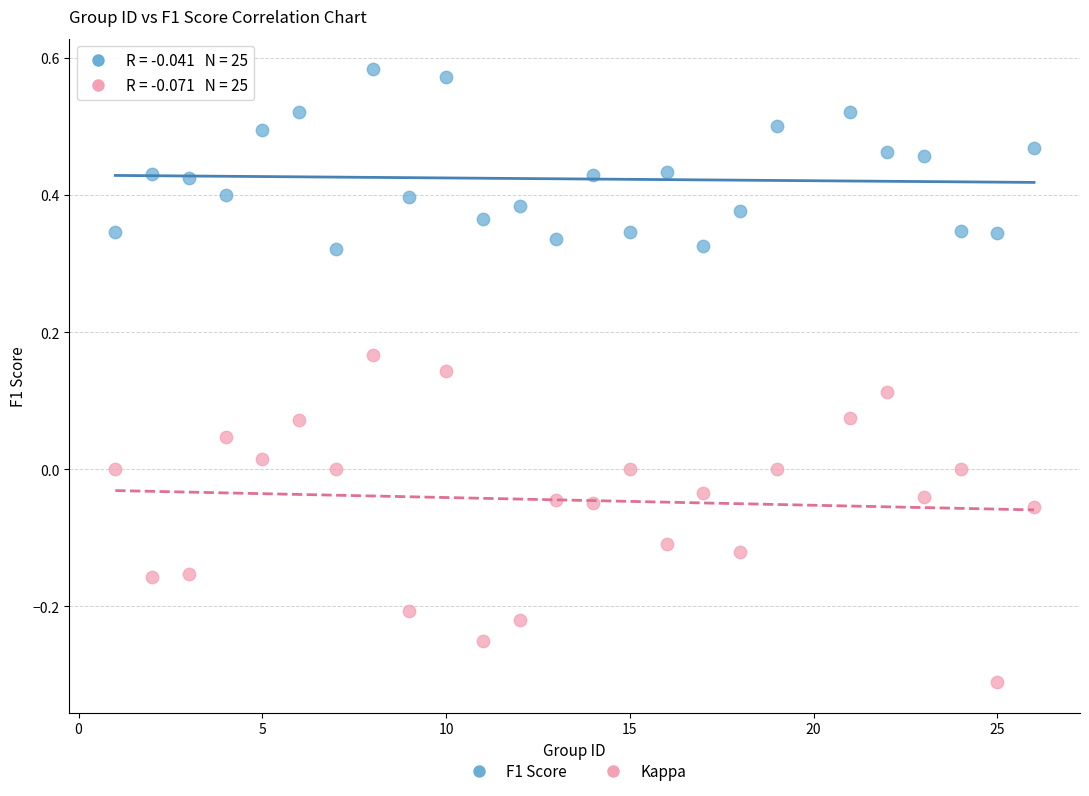

Across all data points, what is the range of Y values (max minus min)?

0.9